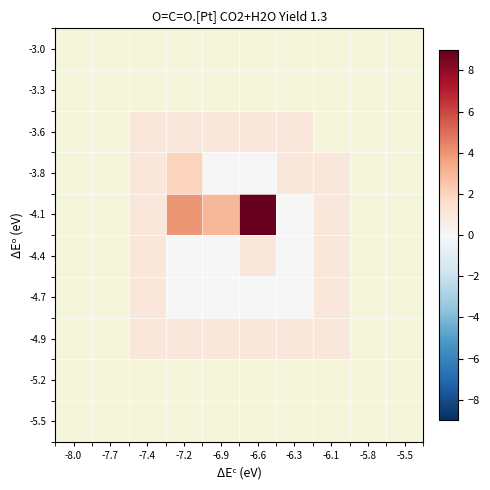

How many categories are shown in the chart?

10